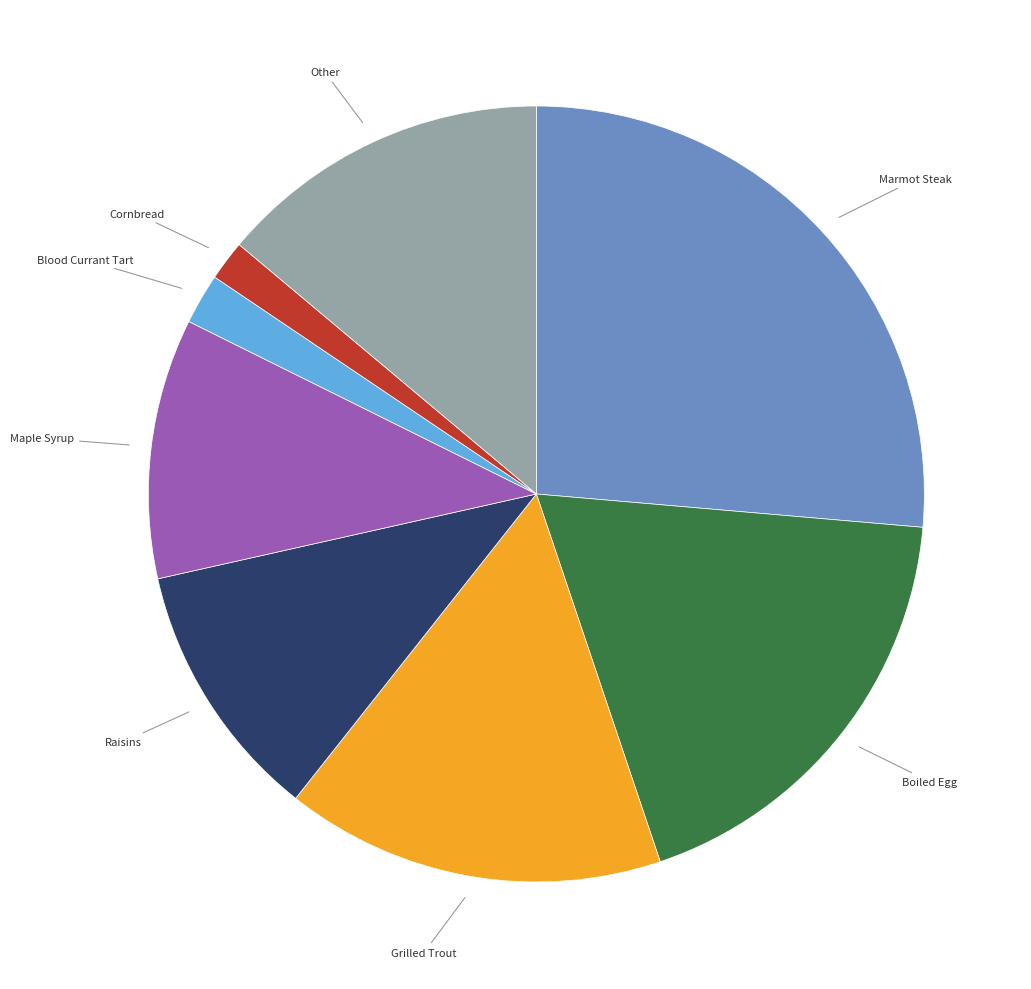

Is there a majority slice in this chart?

No